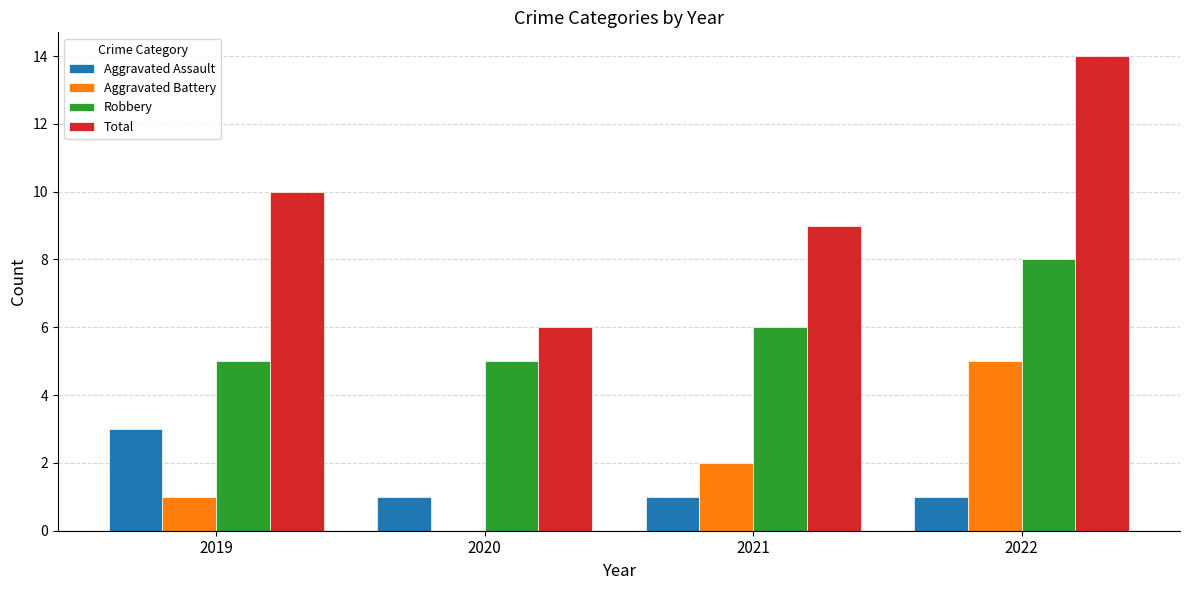

What is the total value across all series at 2019?

19